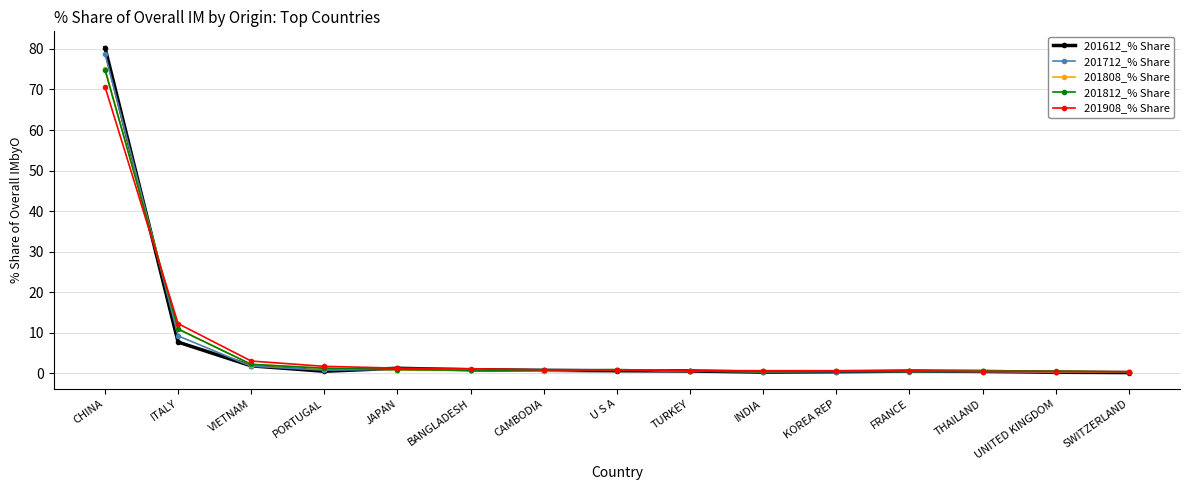

Which series has the largest range (max minus min)?

201612_% Share